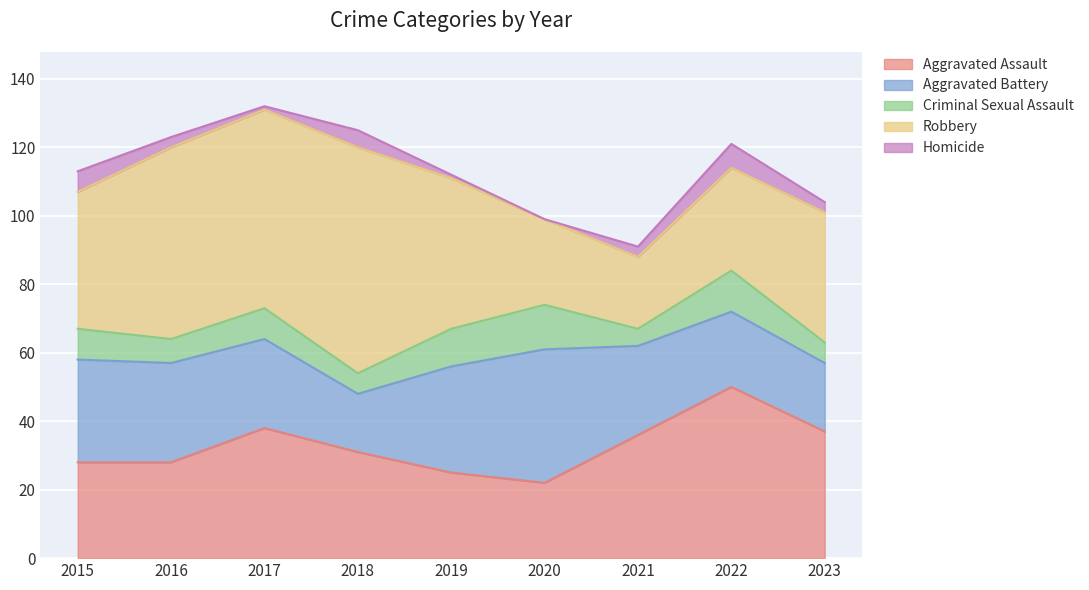

Is the value of Aggravated Assault at 2020 greater than the value of Criminal Sexual Assault at 2016?

Yes